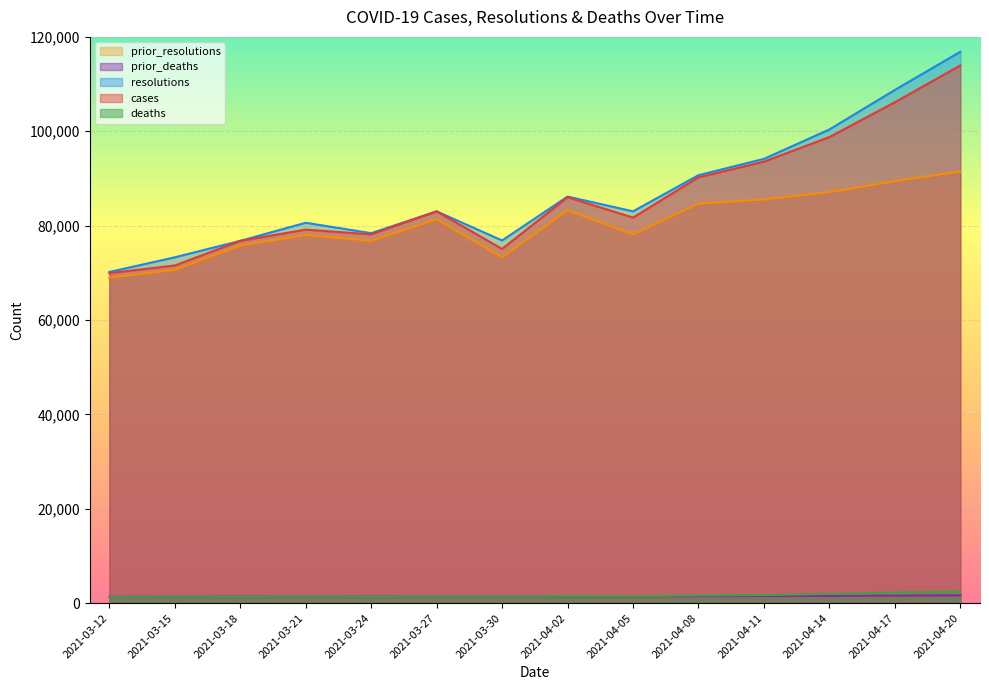

At how many categories does at least one series exceed 93004?

4